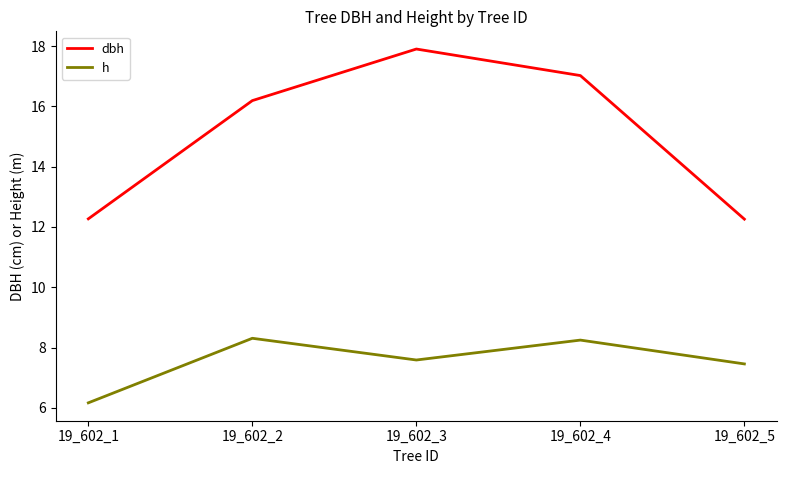

What is the highest value of the dbh series?

17.9